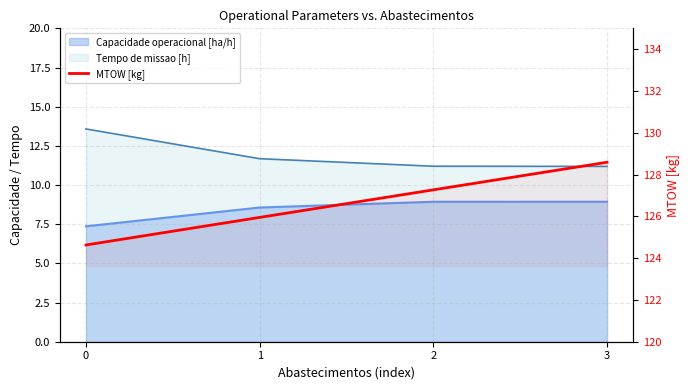

What is the maximum value shown in the chart?

128.6